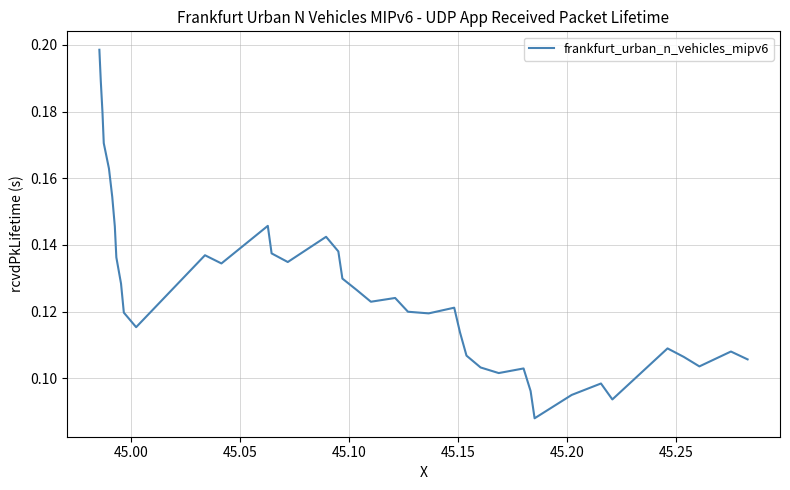

How many lines are shown in the chart?

1